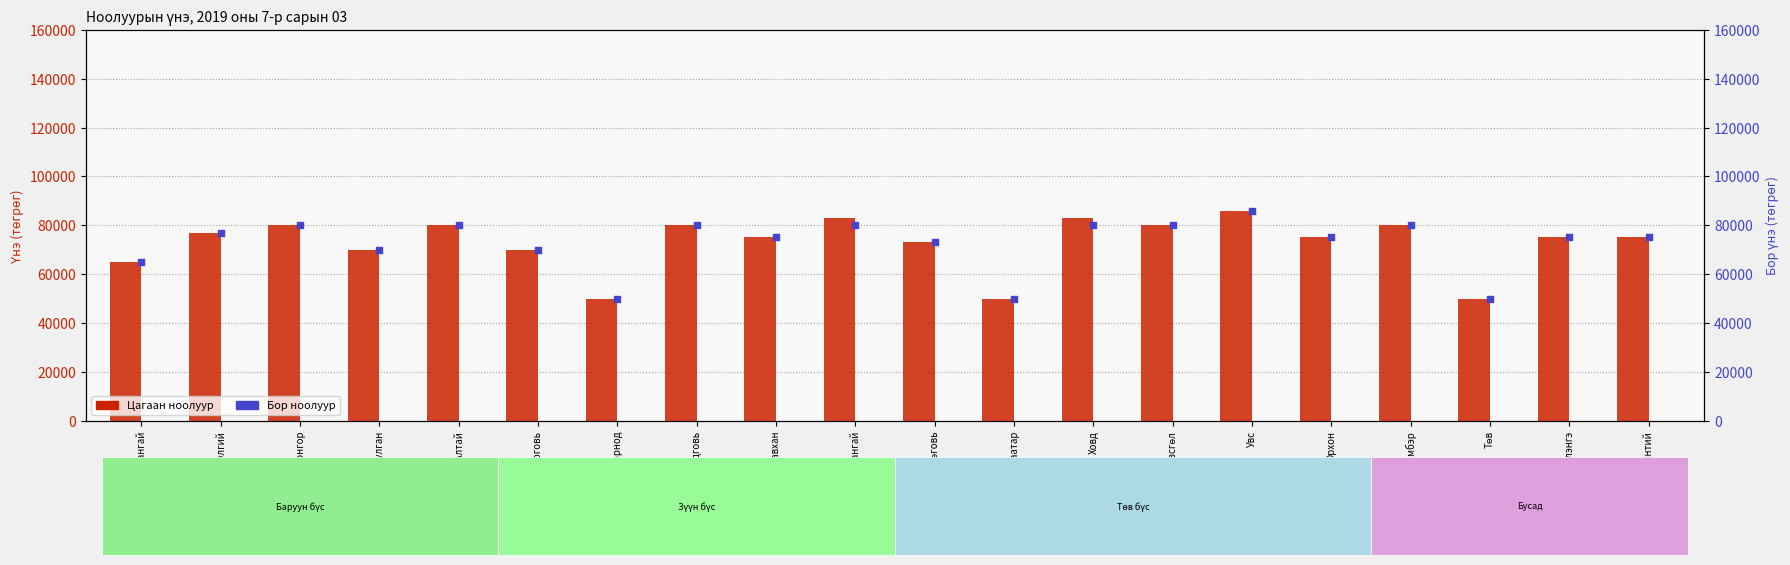

What is the total value across all series at Хөвсгөл?

160000